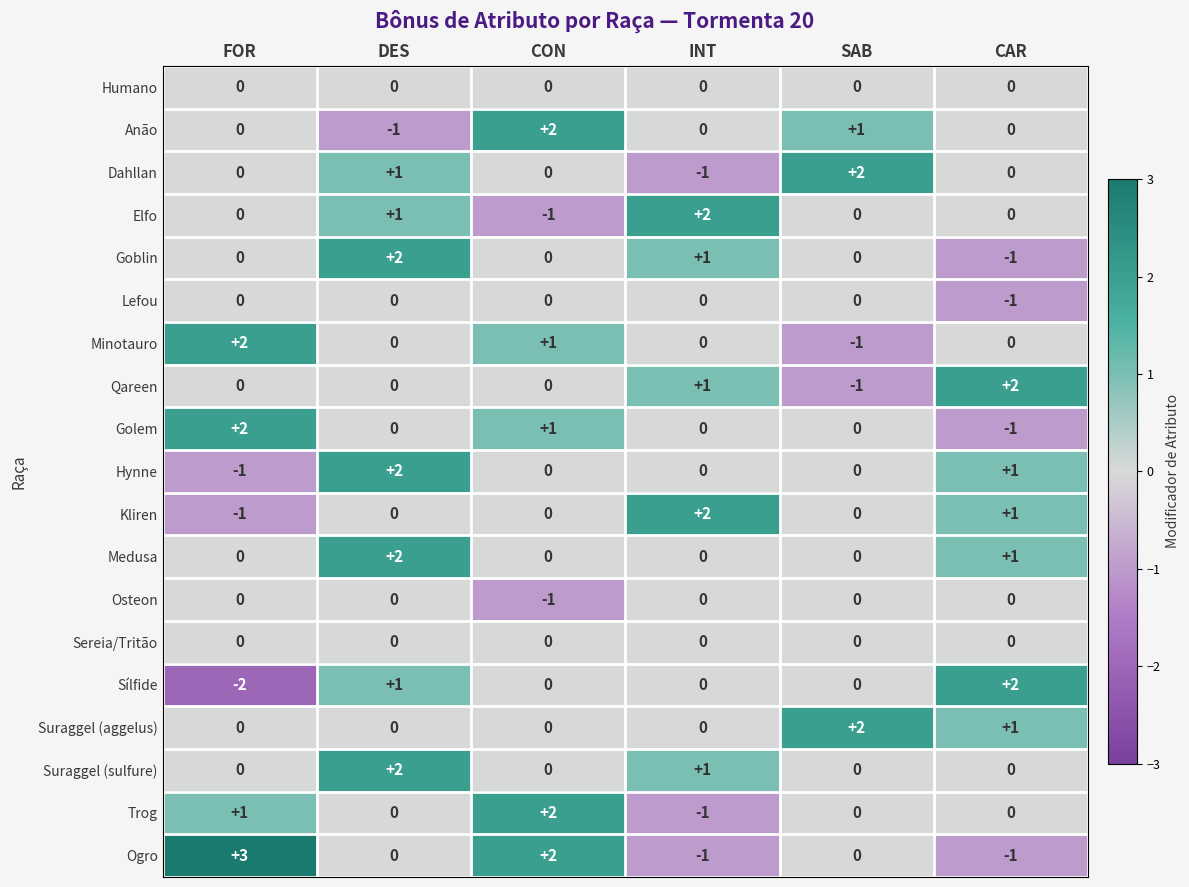

Count the Ogro values in the range -1 to 2.

5